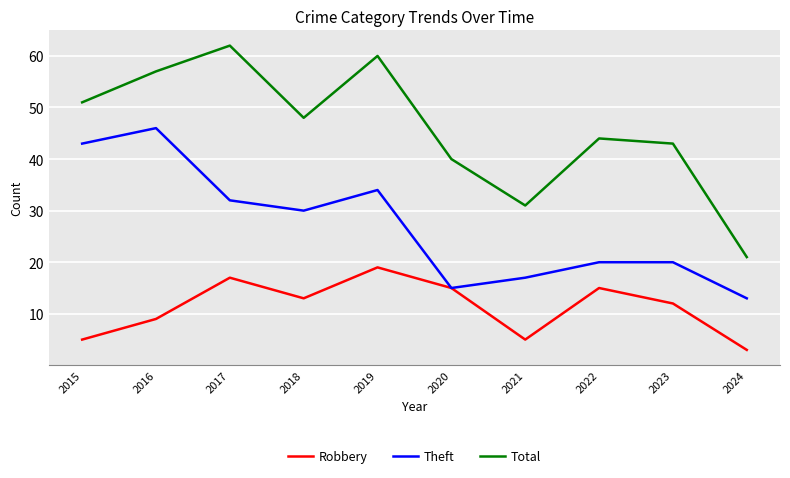

What is the greatest value displayed?

62